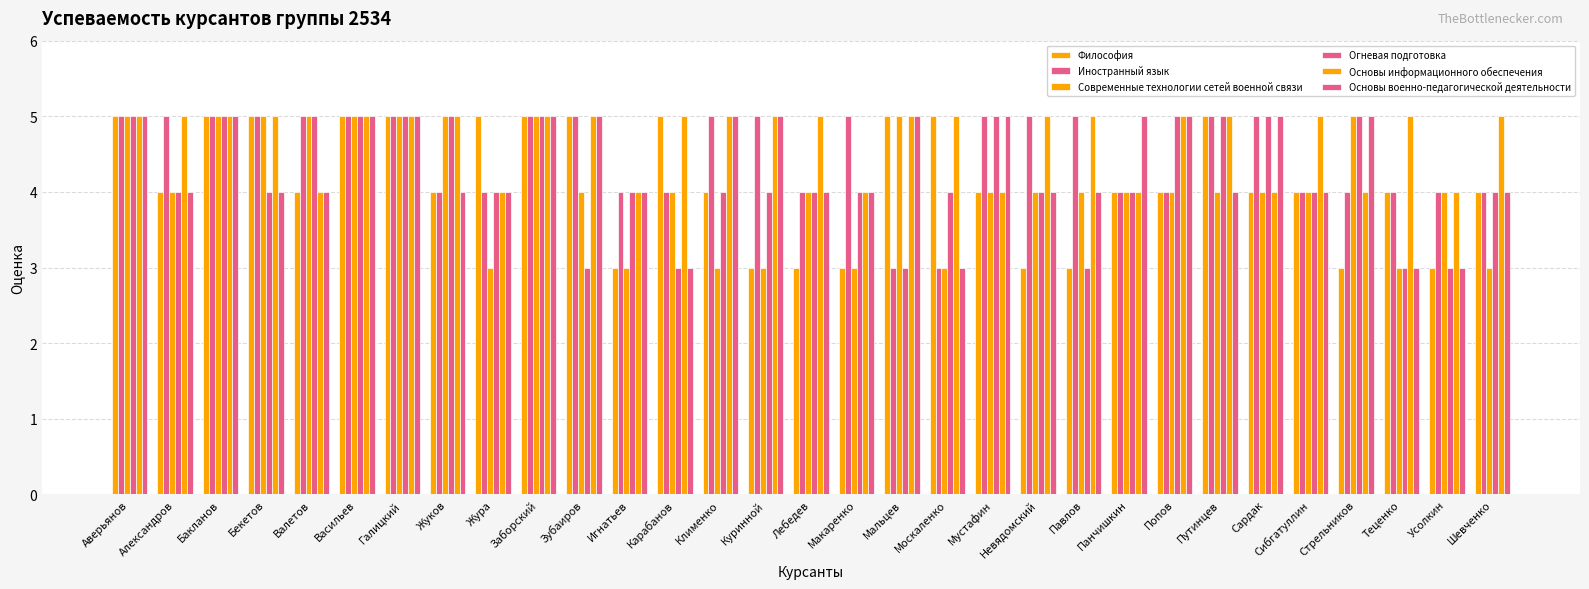

At which category is the sum across all series the highest?

Аверьянов